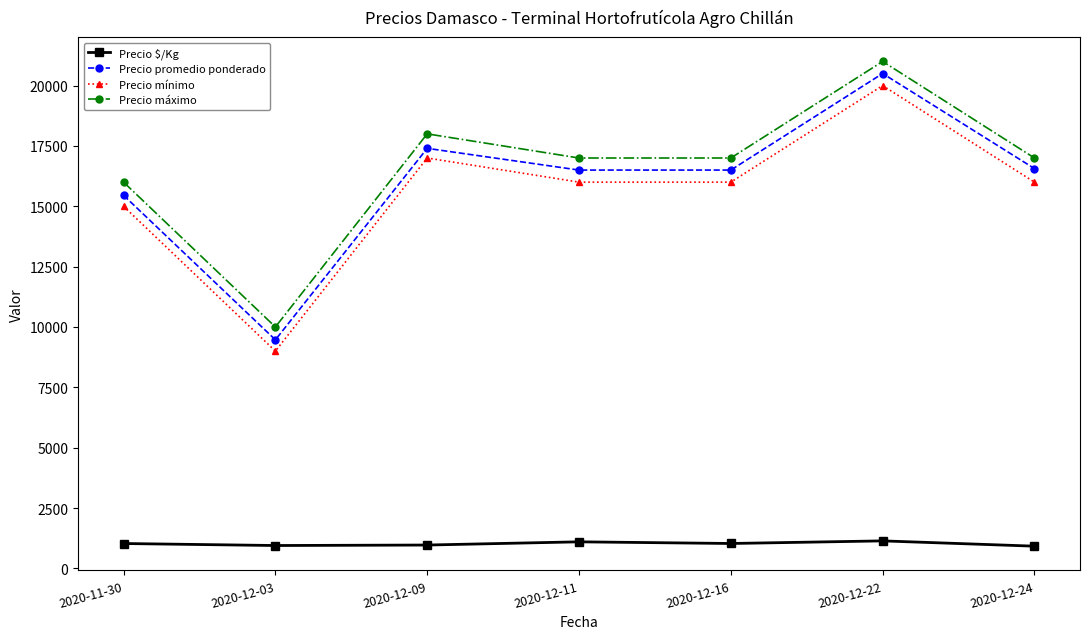

The Precio máximo series shows 4452 at 2020-12-22. True or false?

False